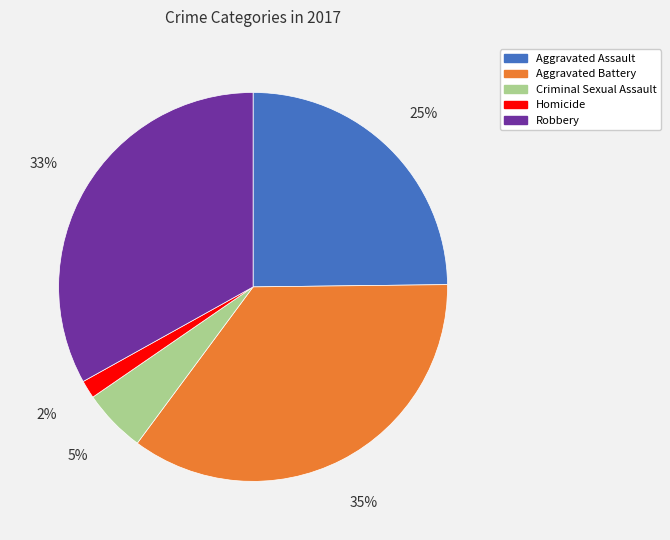

To the nearest percent, what is the difference between the Robbery and Aggravated Battery slice percentages?

2%